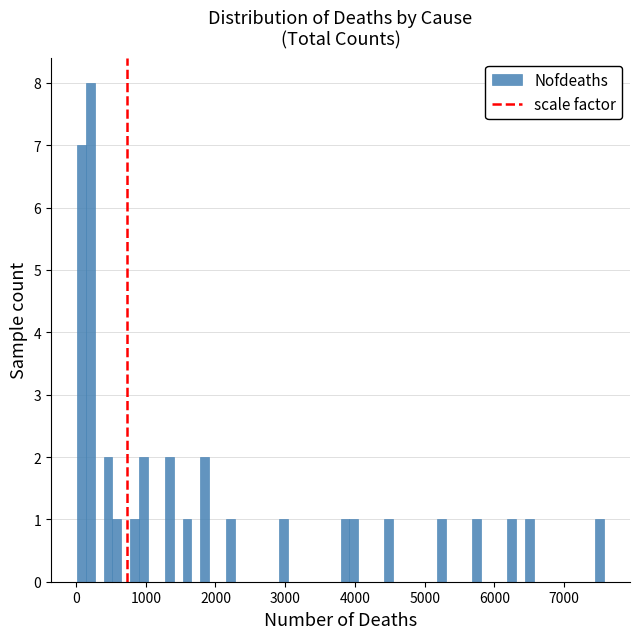

Read against the x-axis, roughly where is the centre of the tallest bar?

200